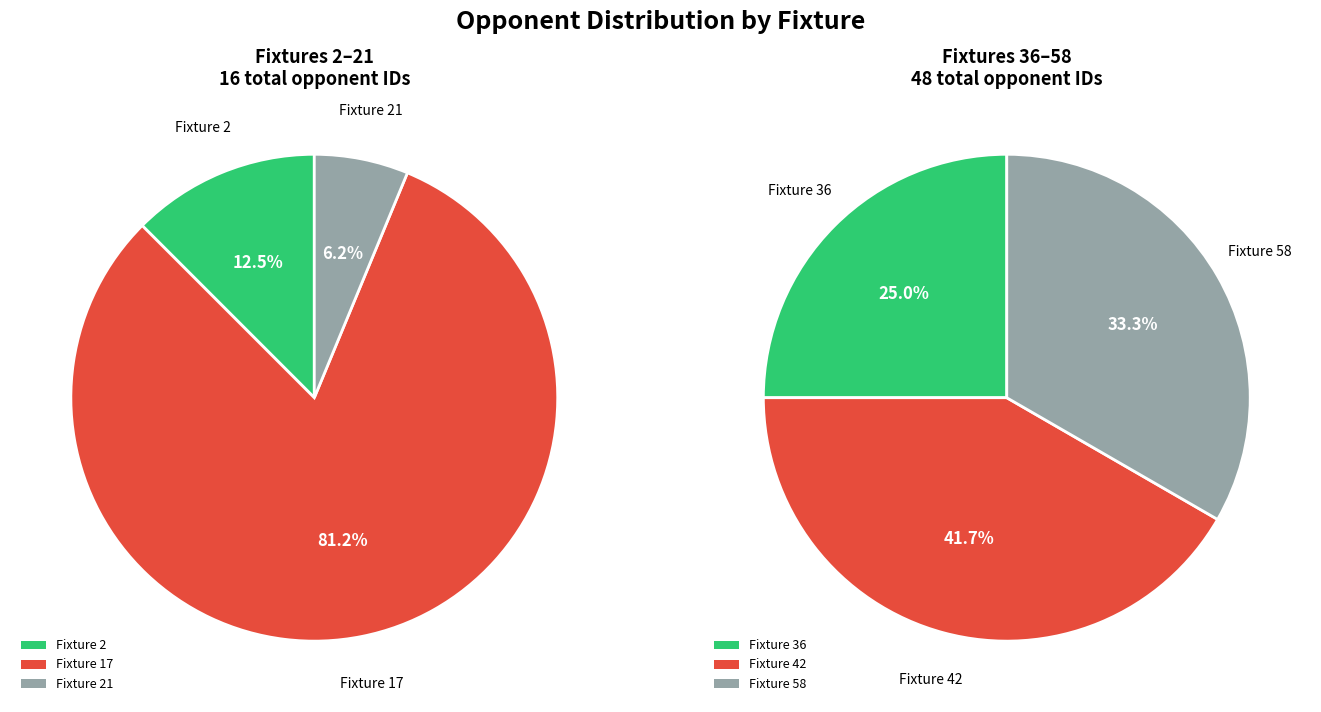

Combined, do fixture and opponent_team account for over 50%?

Yes